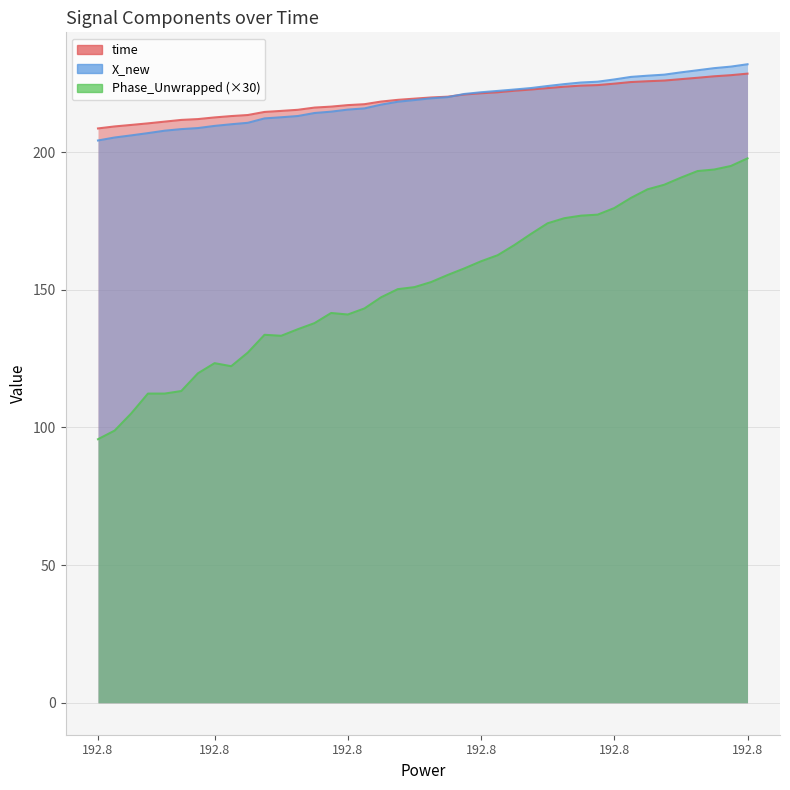

The time series shows 77.9 at 192.8. True or false?

False